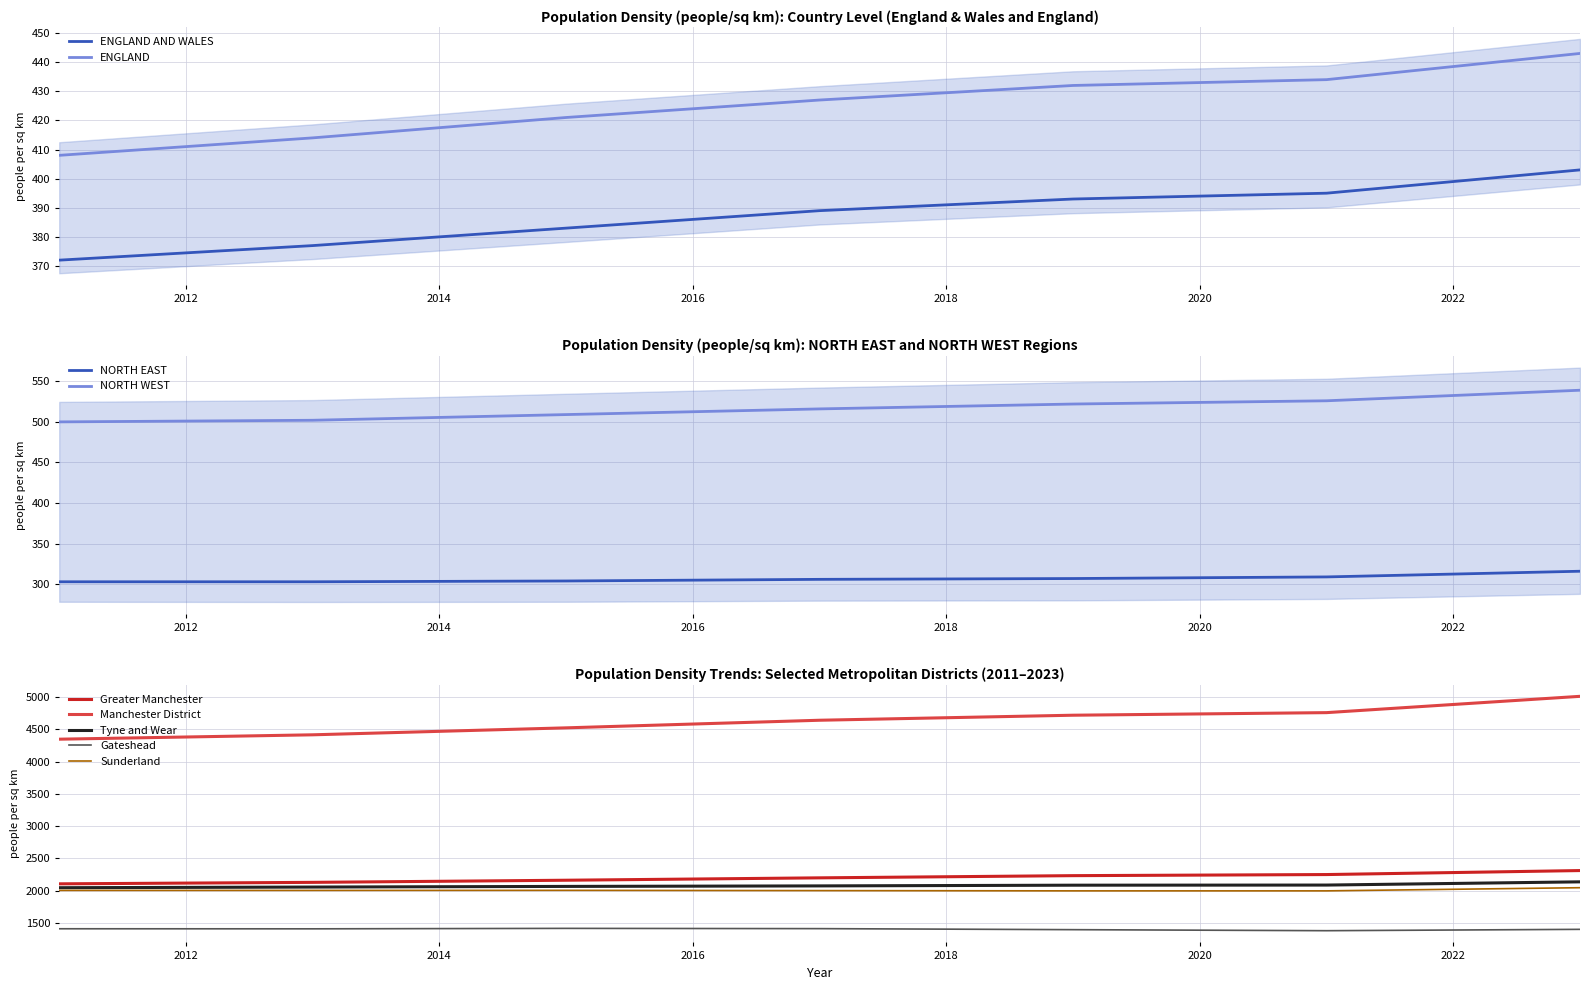

What is the lowest value of the ENGLAND series?

408